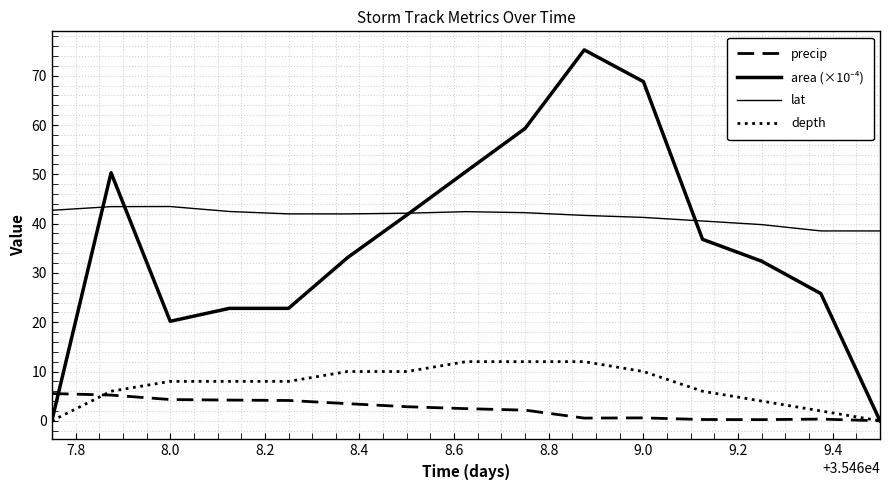

Does the chart have visible grid lines?

Yes